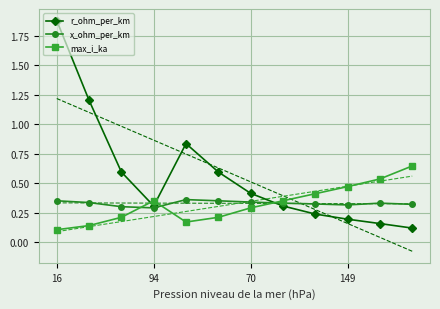

What is the difference between the maximum and second lowest values in the r_ohm_per_km series?

1.7